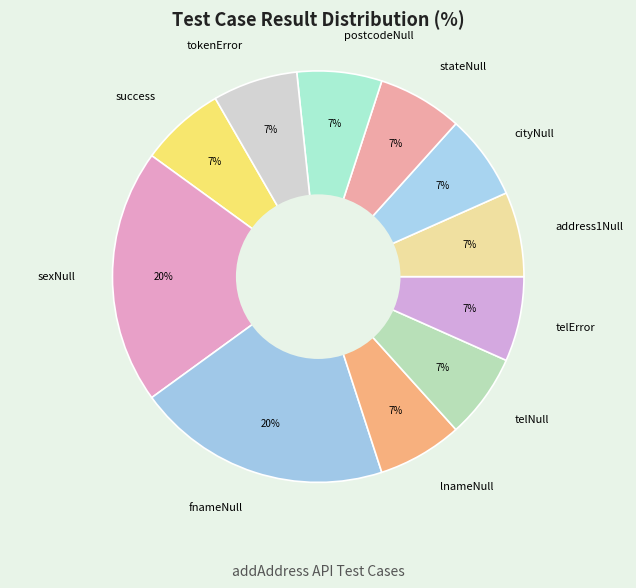

Does cityNull represent more than half of the total?

No